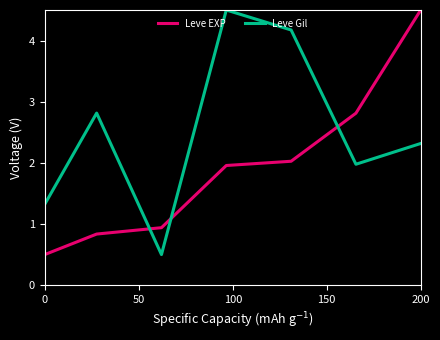

True or false: Leve Gil and Leve EXP cross at least once.

True